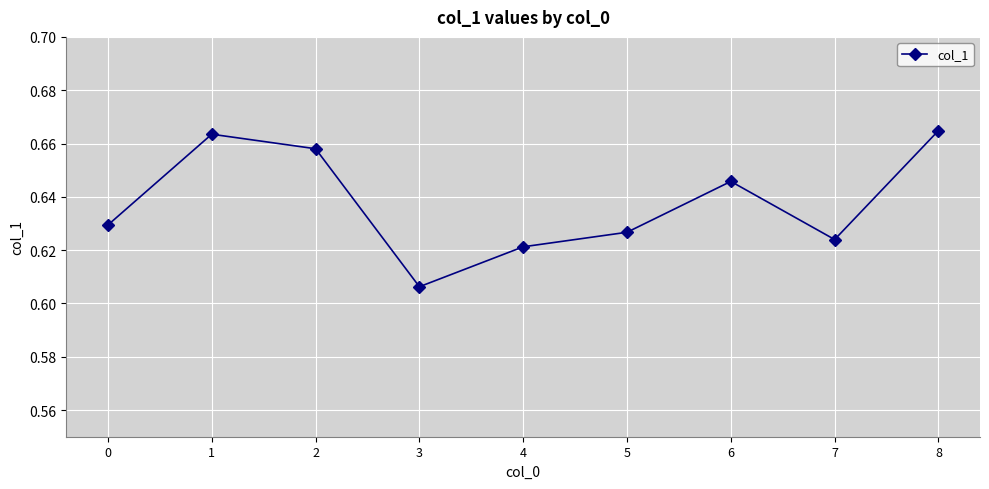

Which label corresponds to the smallest value in the chart?

3